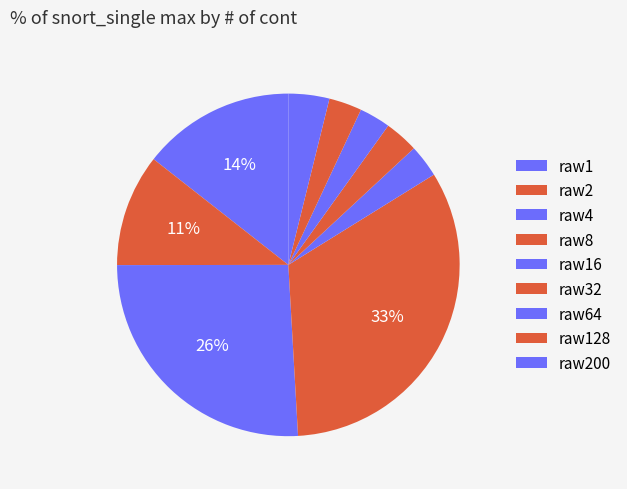

How many slices are in this pie chart?

9